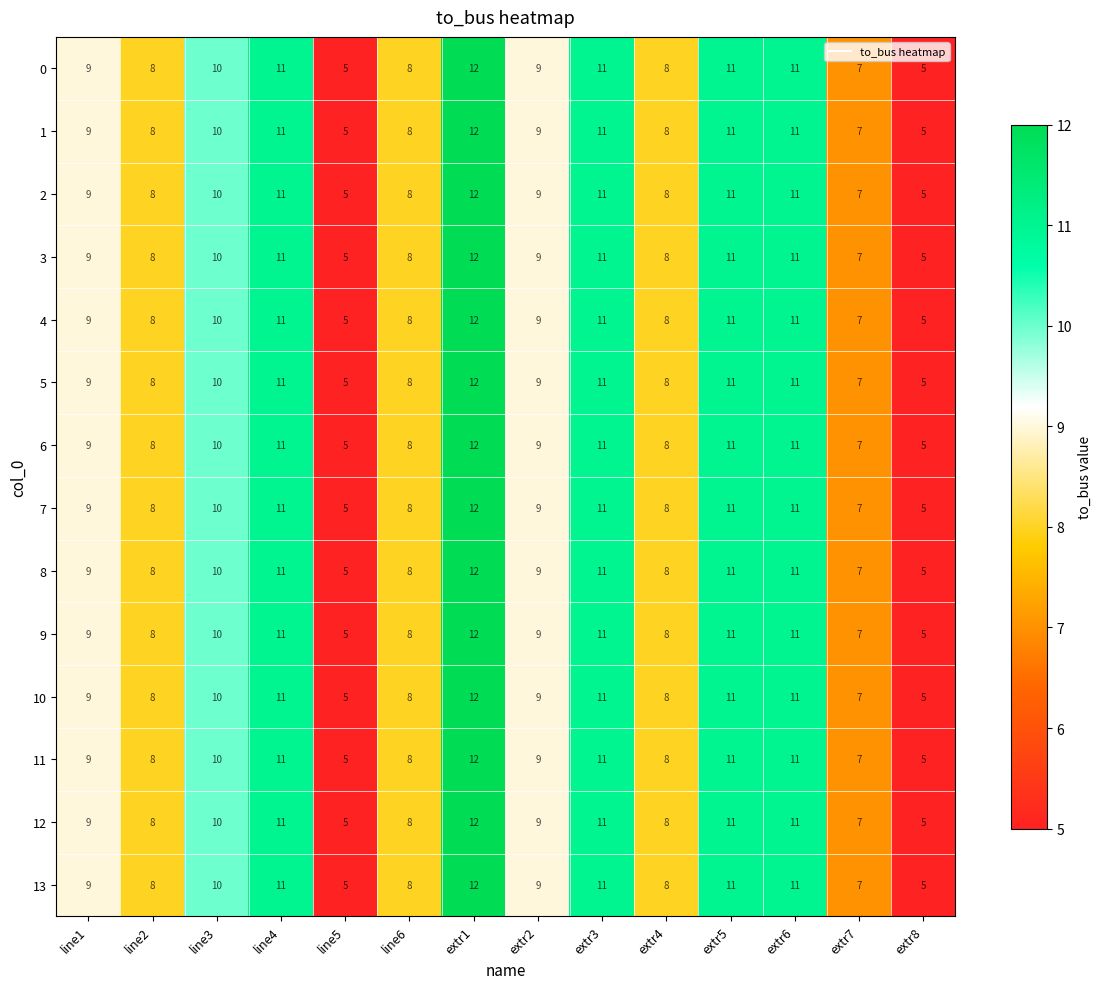

What is the total value across all series at line3?

140